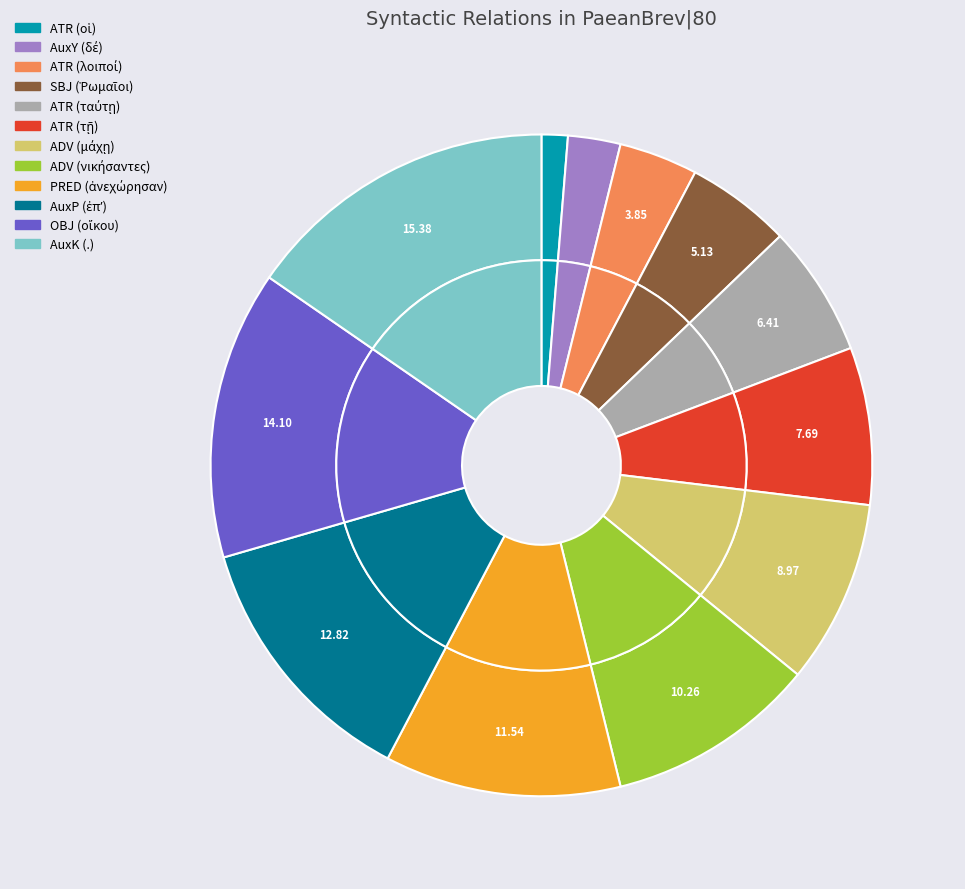

How many slices are in this pie chart?

12